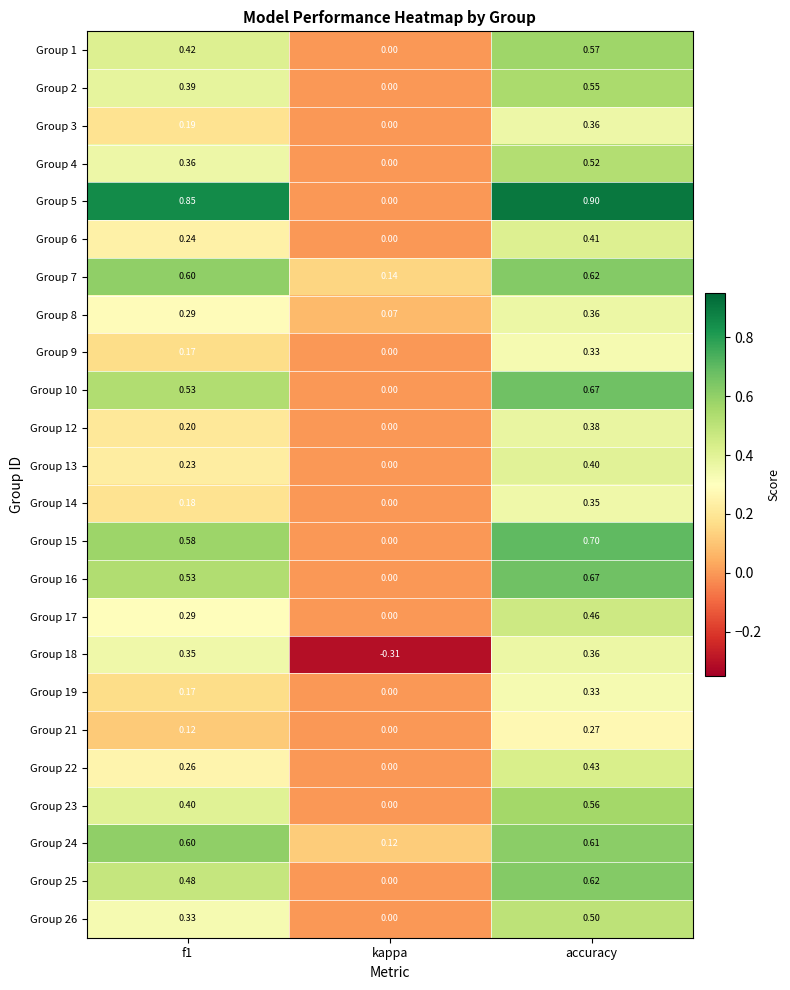

Is the value of Group 16 at kappa greater than the value of Group 15 at f1?

No